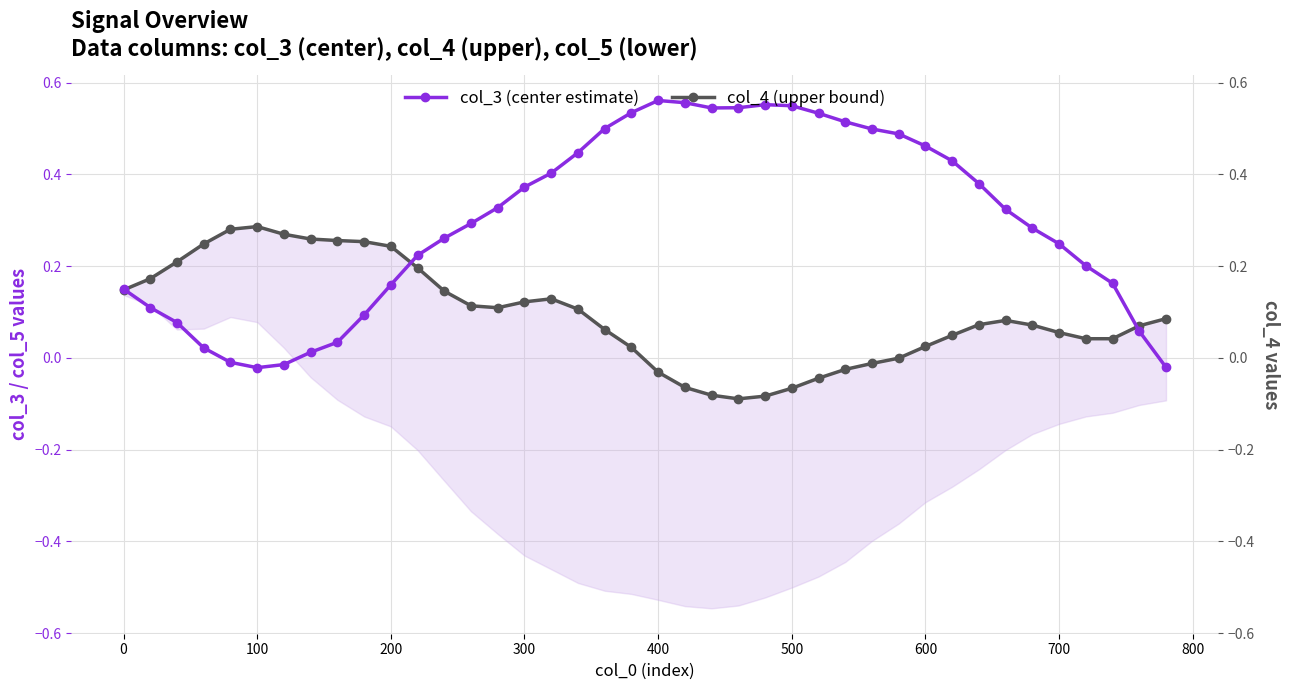

True or false: col_3 (center estimate) has a value of 0.2 at 29.

False